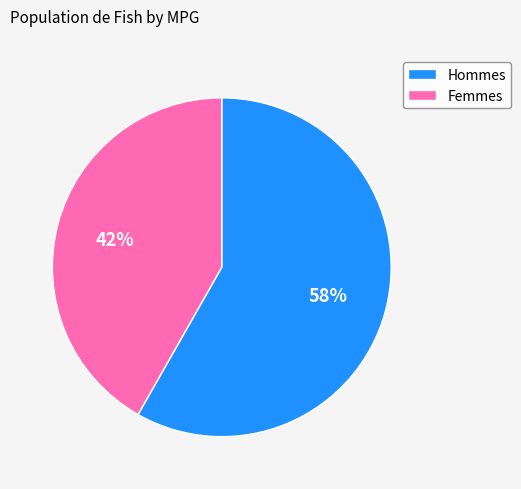

What percentage is the Femmes slice, to the nearest percent?

42%